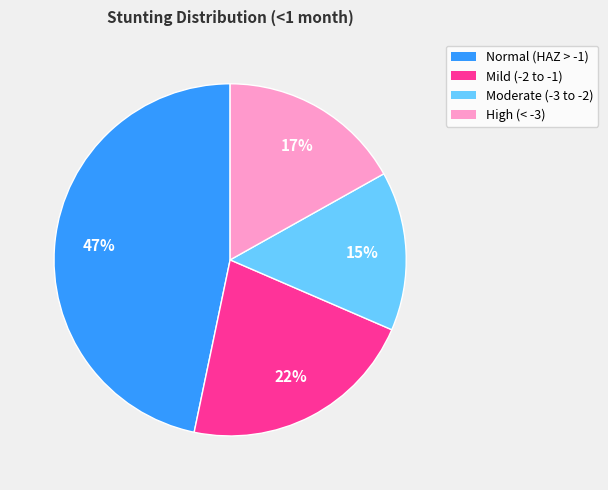

Is there a majority slice in this chart?

No